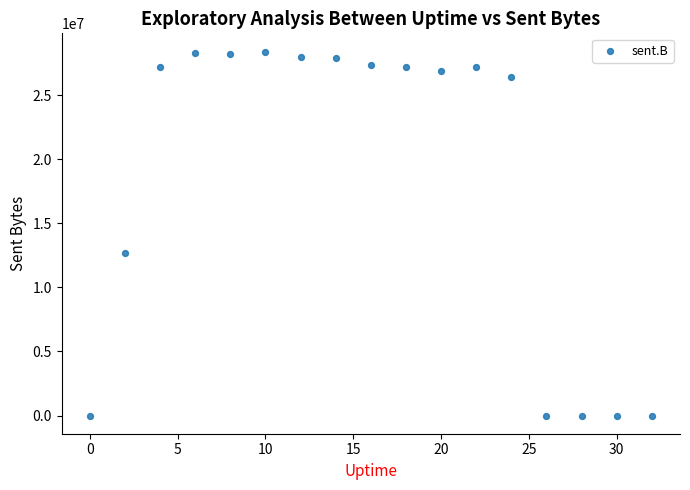

What Y value in the scatter plot is closest to 14198242?

12693624